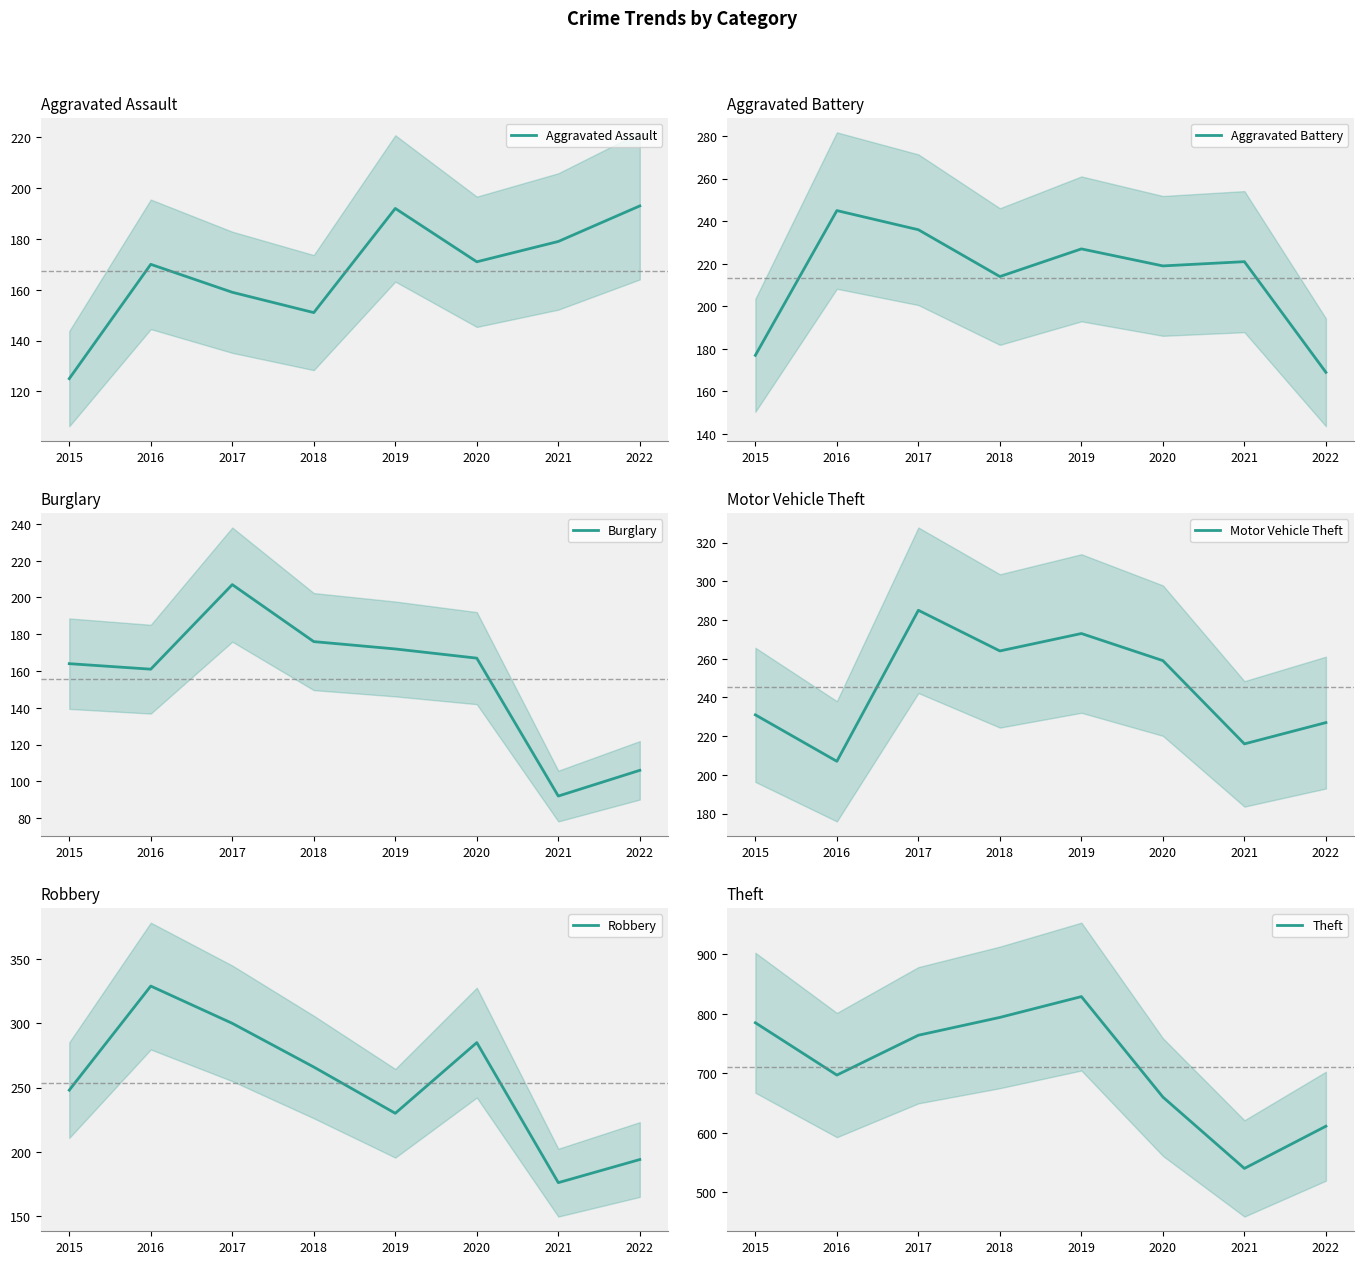

Which has a higher value, 2018 or 2020?

2020